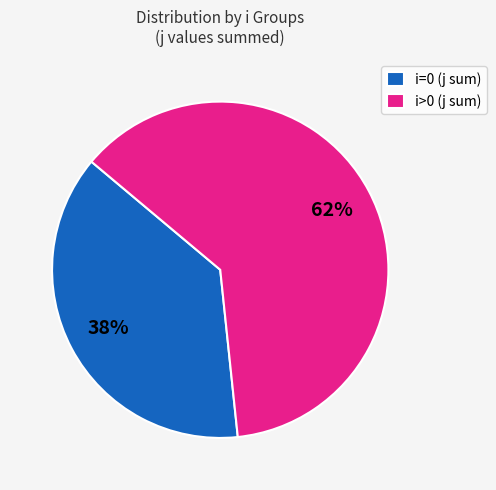

How many segments does this pie chart have?

2